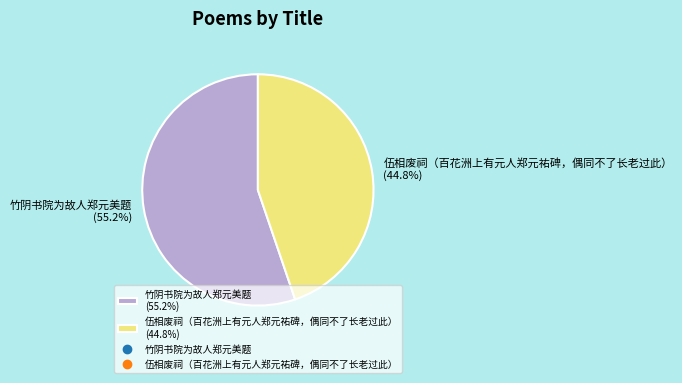

What is the smallest slice in the pie chart?

伍相废祠（百花洲上有元人郑元祐碑，偶同不了长老过此）